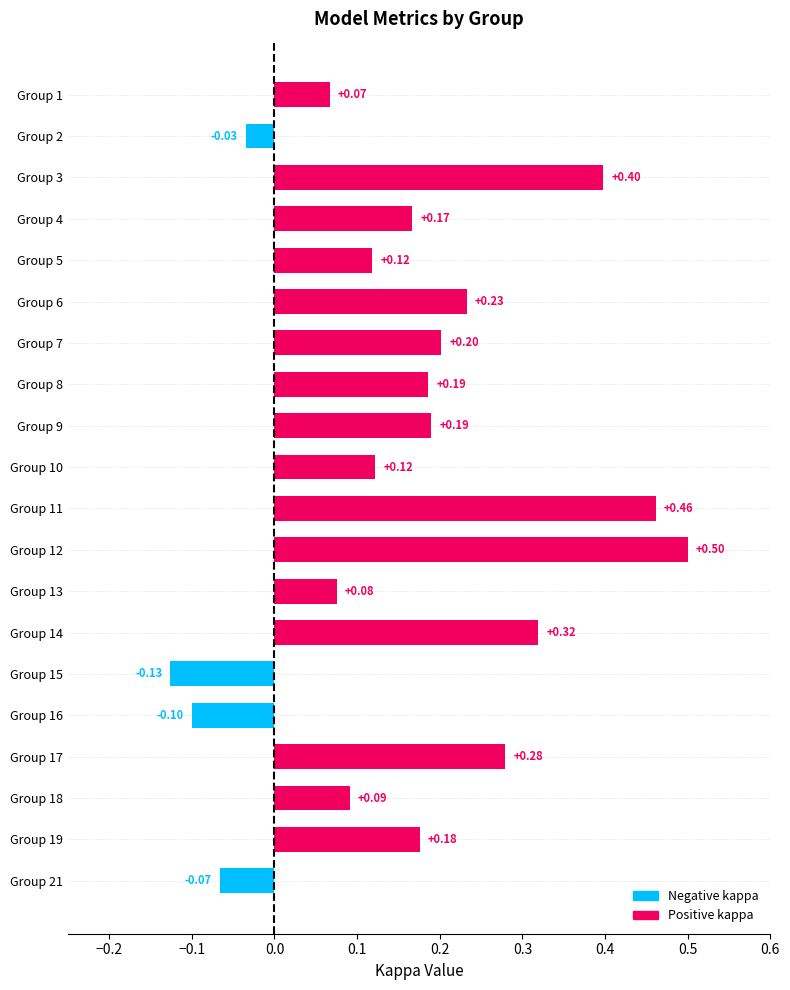

What is the smallest value displayed?

-0.1